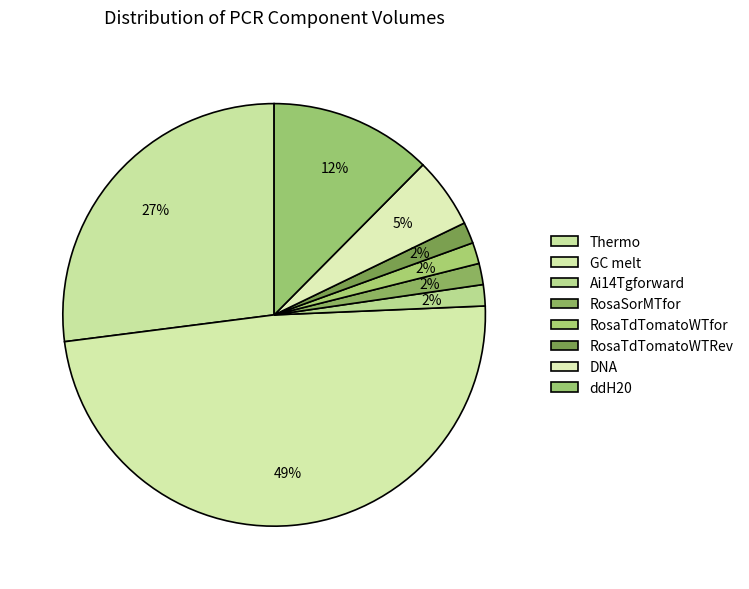

How much of the chart is everything except DNA?

94.6%